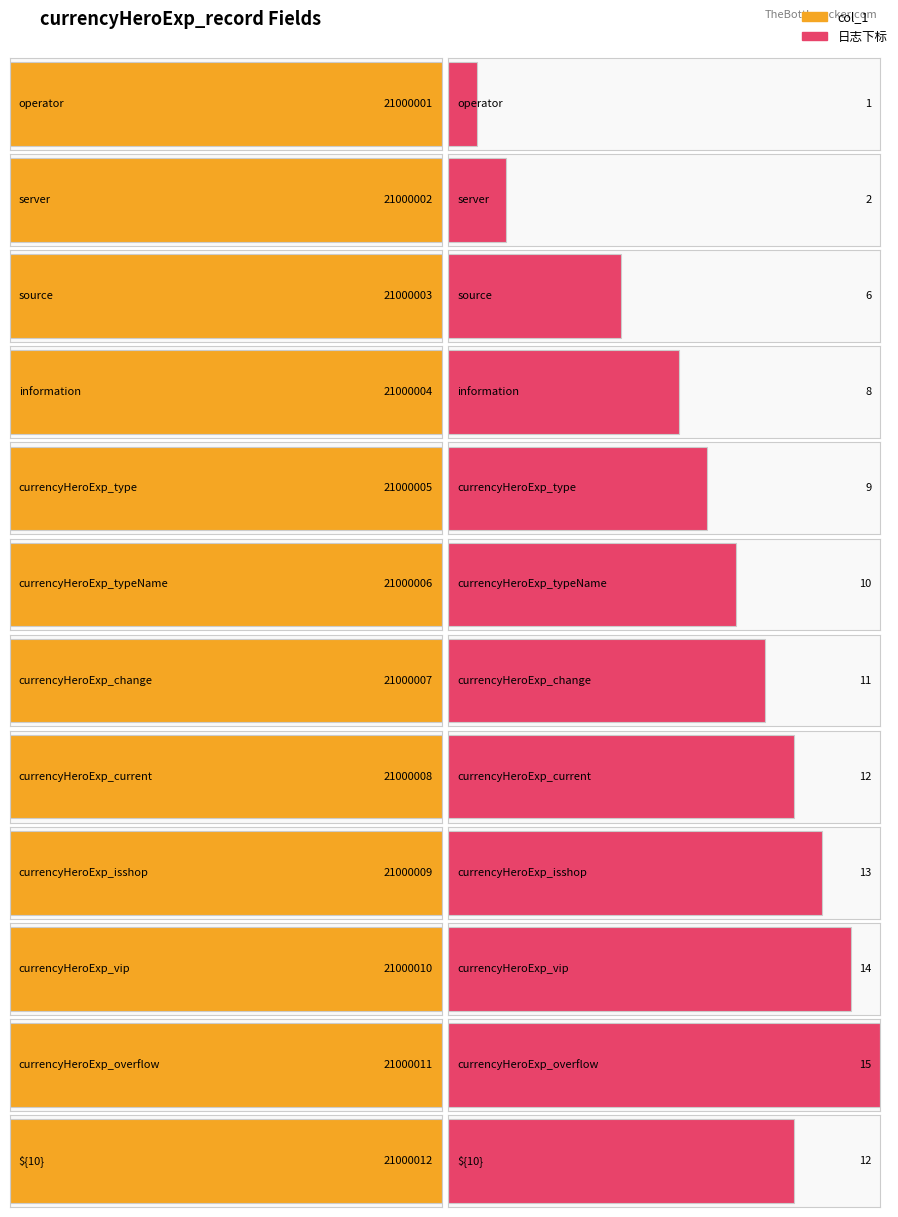

What position from the right is currencyHeroExp_change?

6